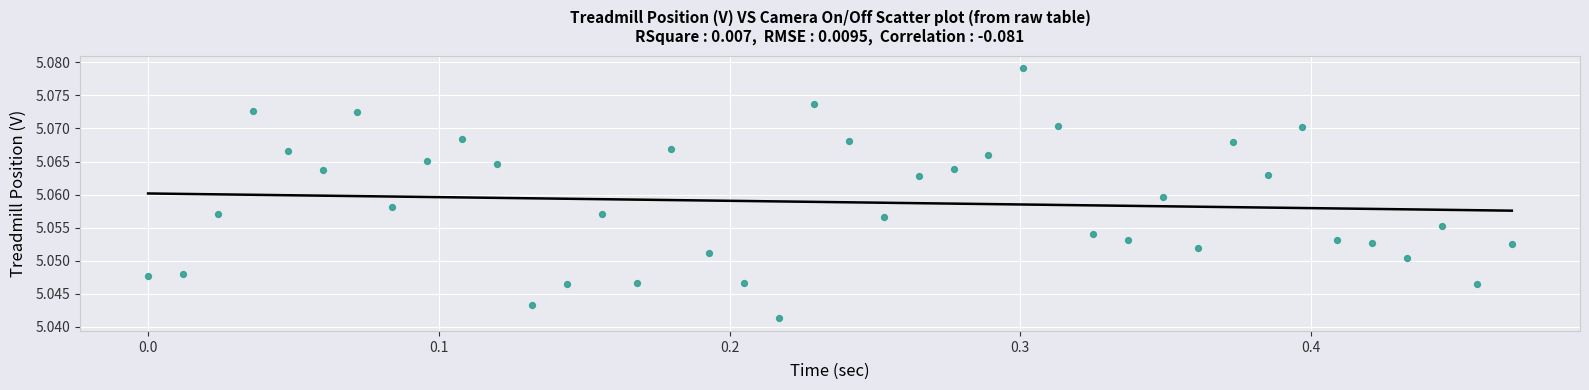

What is the range of X values (max minus min)?

0.5